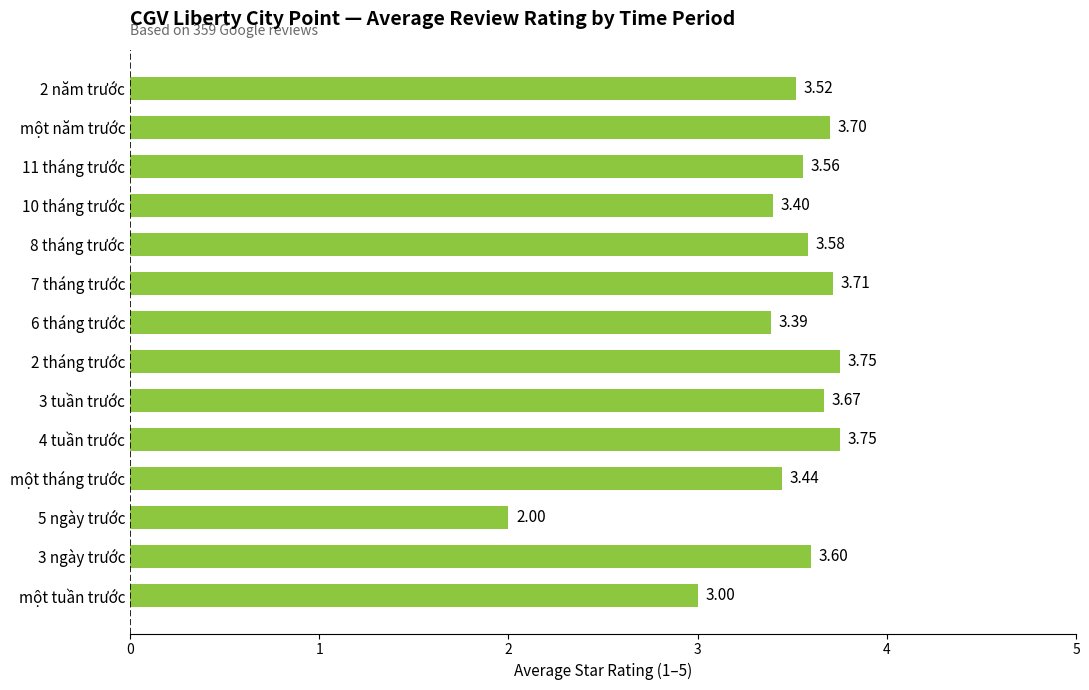

What is the average value?

3.4